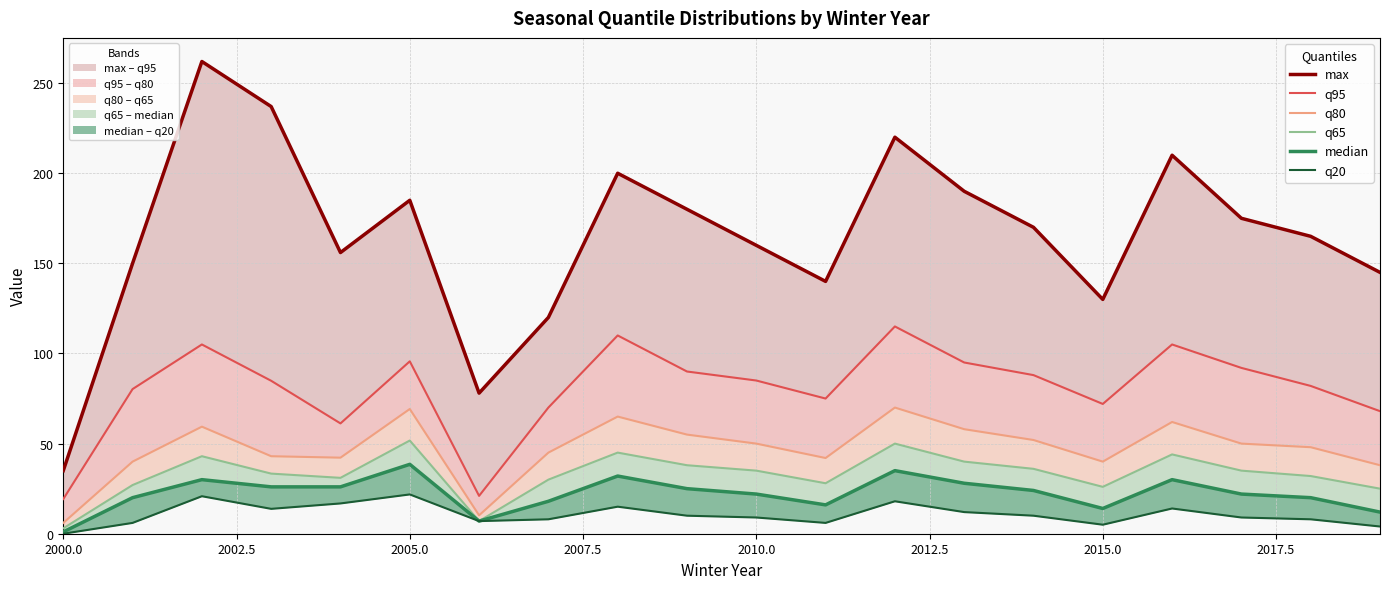

Which series has the largest range (max minus min)?

max